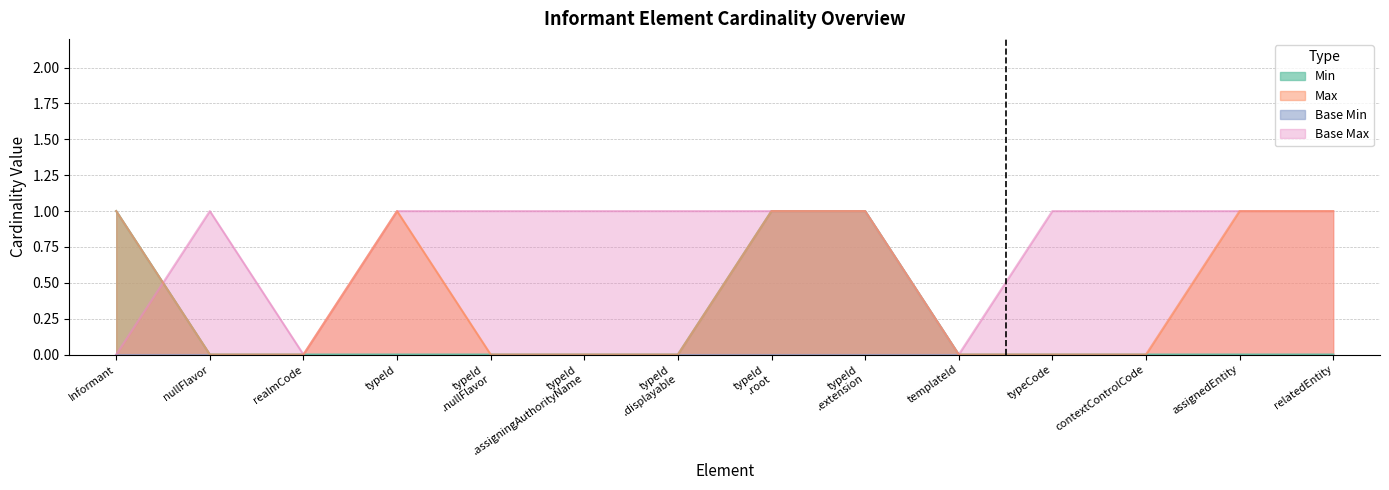

What is the total value across all series at Informant.relatedEntity?

2